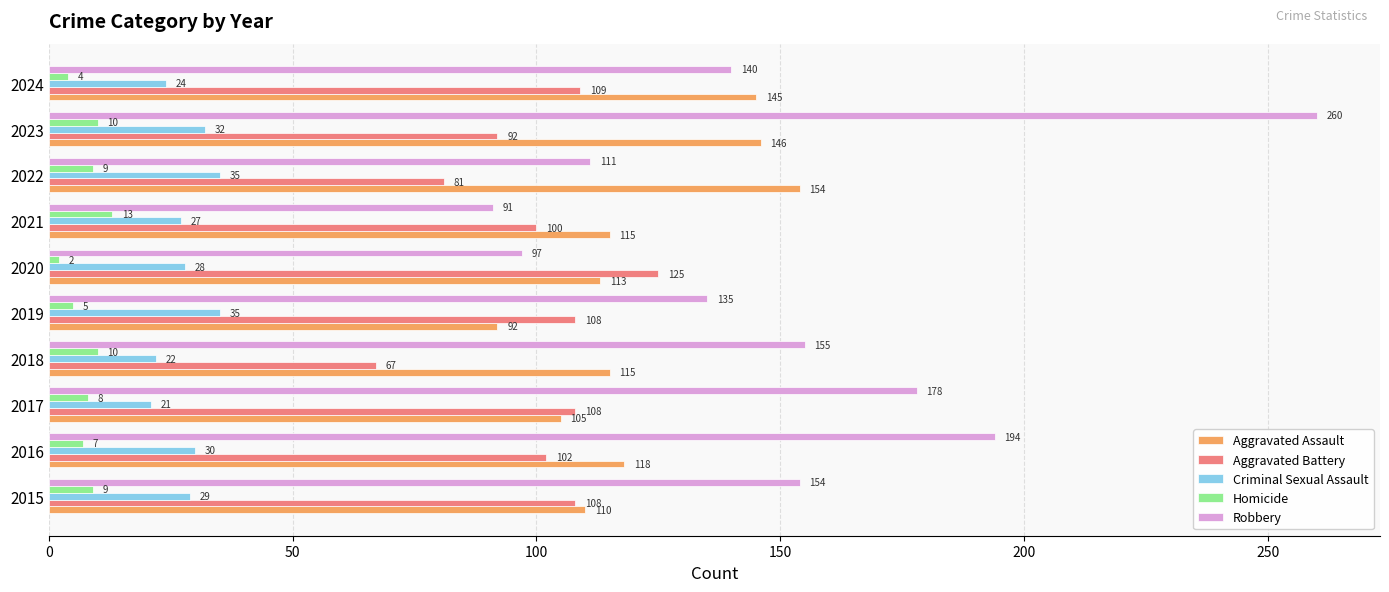

Which series has the largest total across all categories?

Robbery